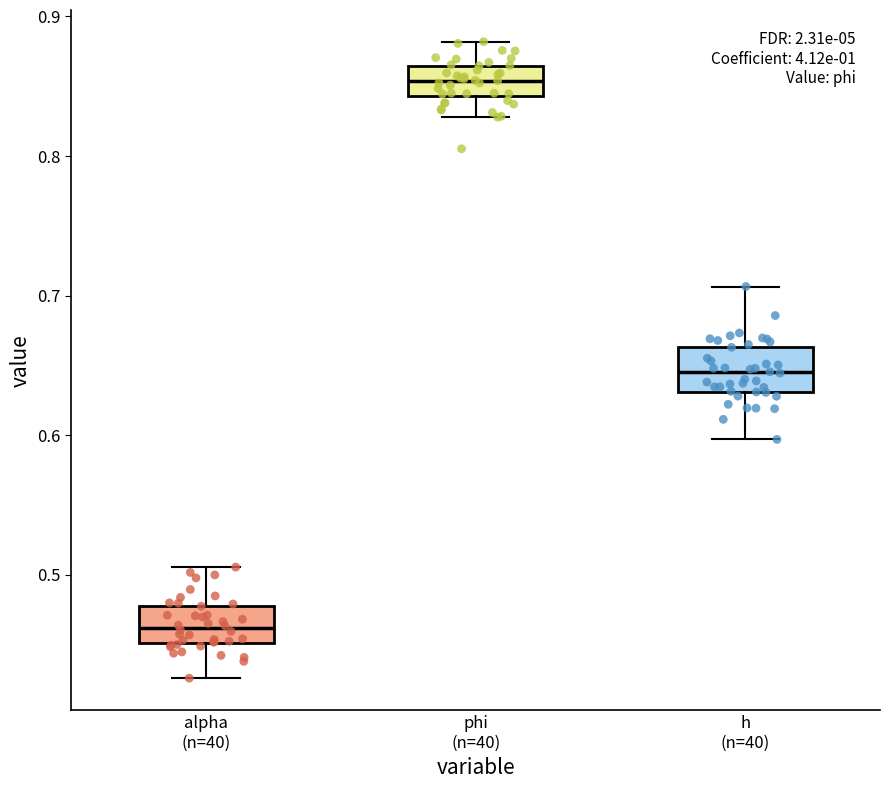

Where does the lower whisker of the box for alpha (n=40) end on the y-axis? The values are not printed on the chart, so give them approximately, as read against the axis.

0.43